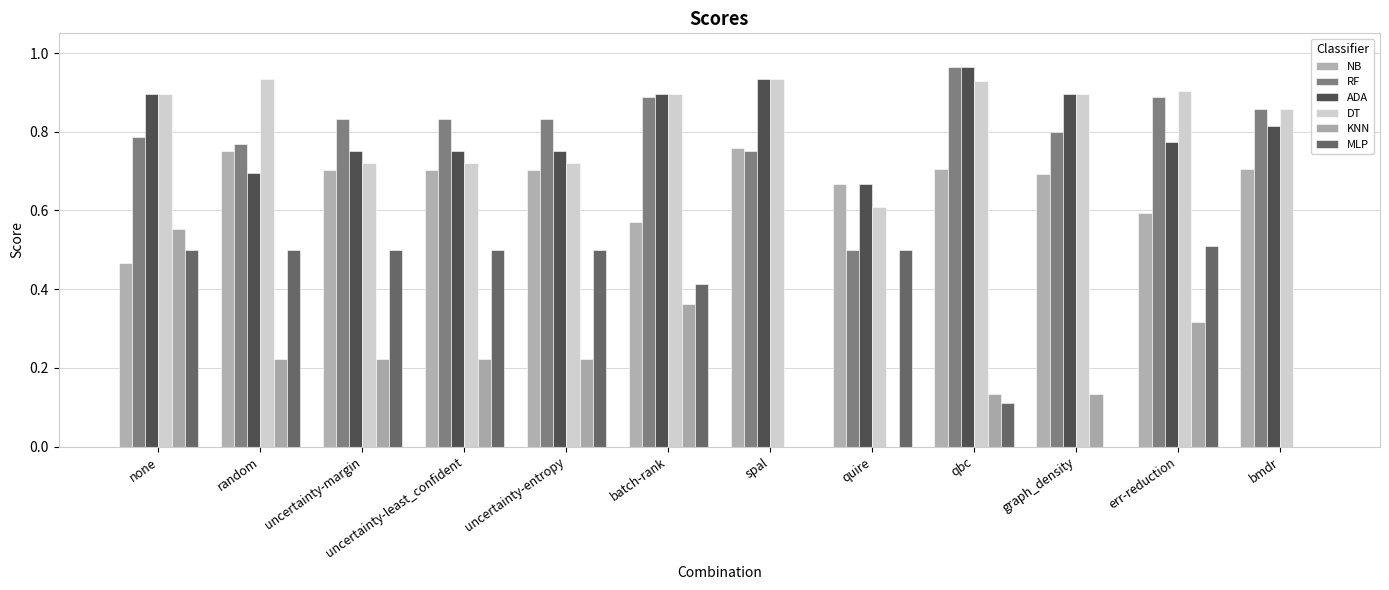

What is the total value across all series at bmdr?

3.2